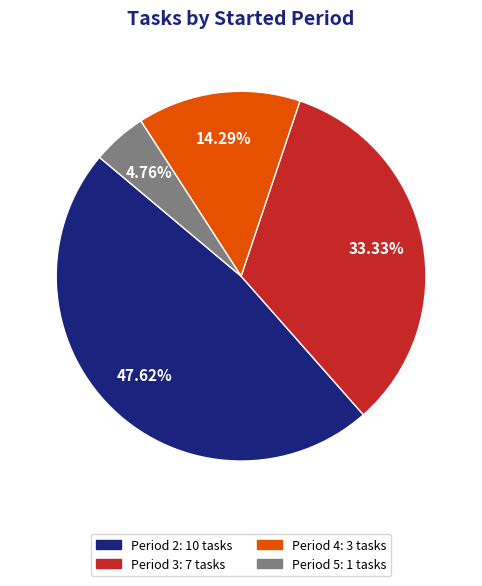

Which has a higher value, Period 2: 10 tasks or Period 4: 3 tasks?

Period 2: 10 tasks